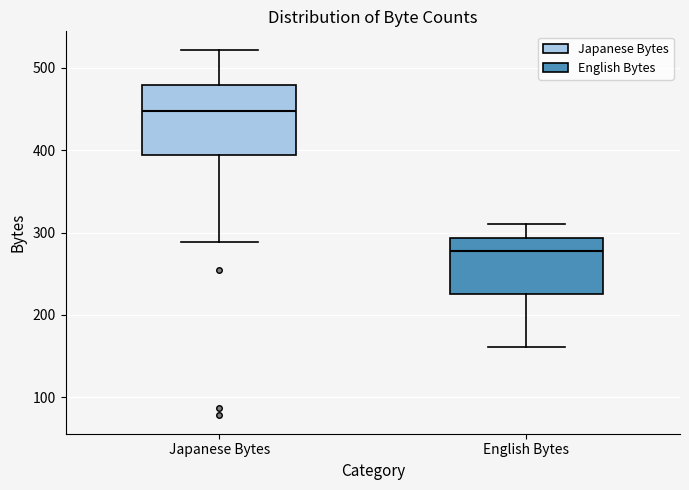

Reading left to right, transcribe this box plot: for each box, give where its median line is, the range the box spans, and where its two whiskers end, as read against the y-axis. The values are not printed on the chart, so give them approximately, as read against the axis.

Japanese Bytes: median 450, box 390 to 480, whiskers 290 to 520
English Bytes: median 280, box 230 to 290, whiskers 160 to 310